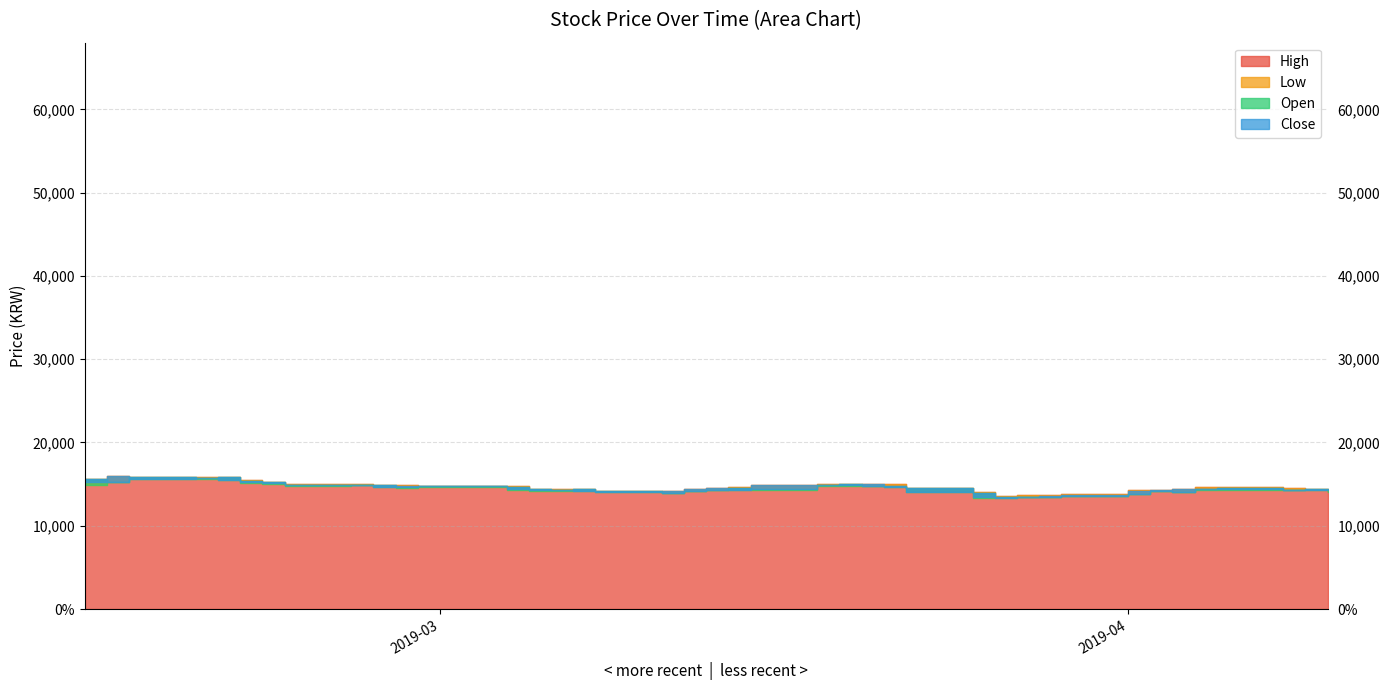

What position from the left is 2019-03-18?

23